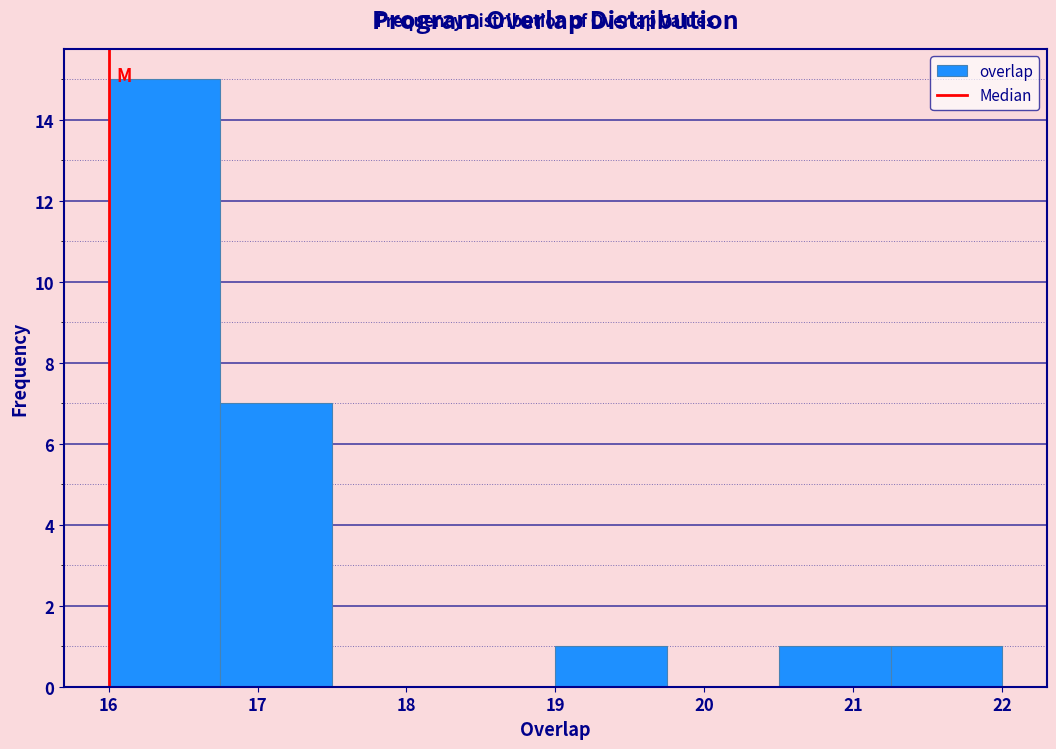

Which range on the x-axis has the tallest bar?

16.00 to 16.75